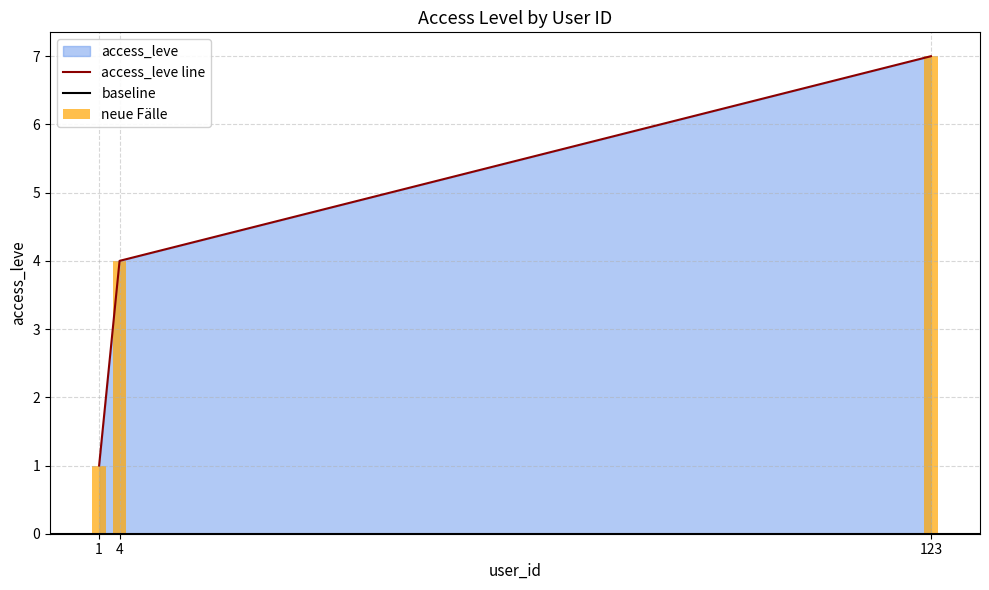

Rank the categories by value from lowest to highest.

1, 4, 123